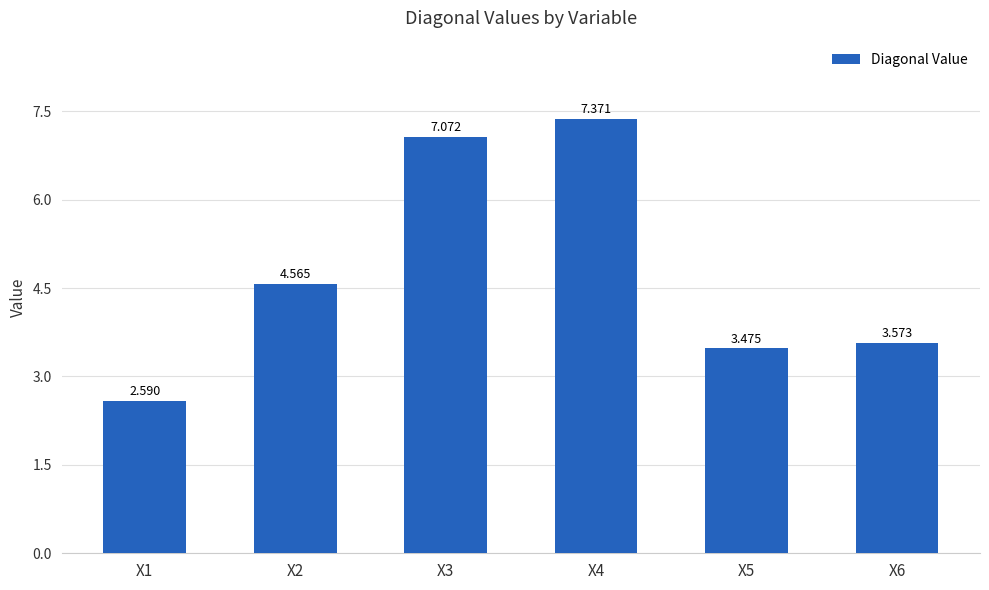

At which label is the value closest to 4?

X6